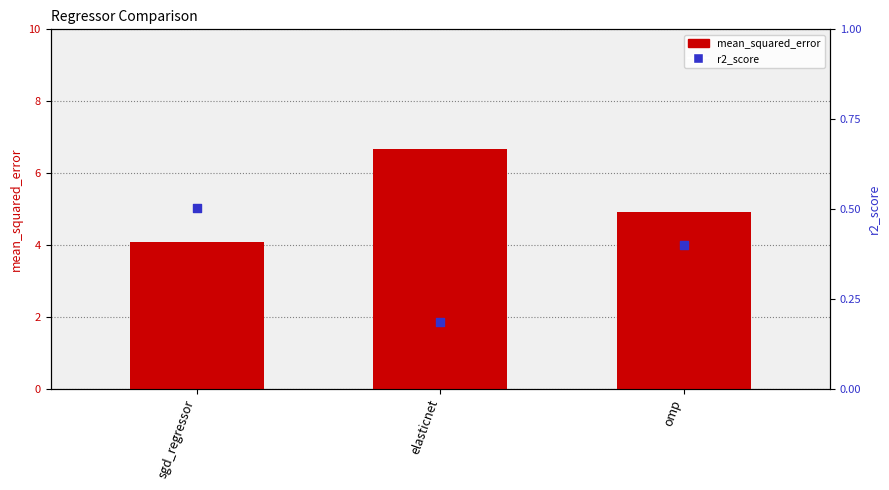

What are all the series names shown in the legend?

mean_squared_error, r2_score